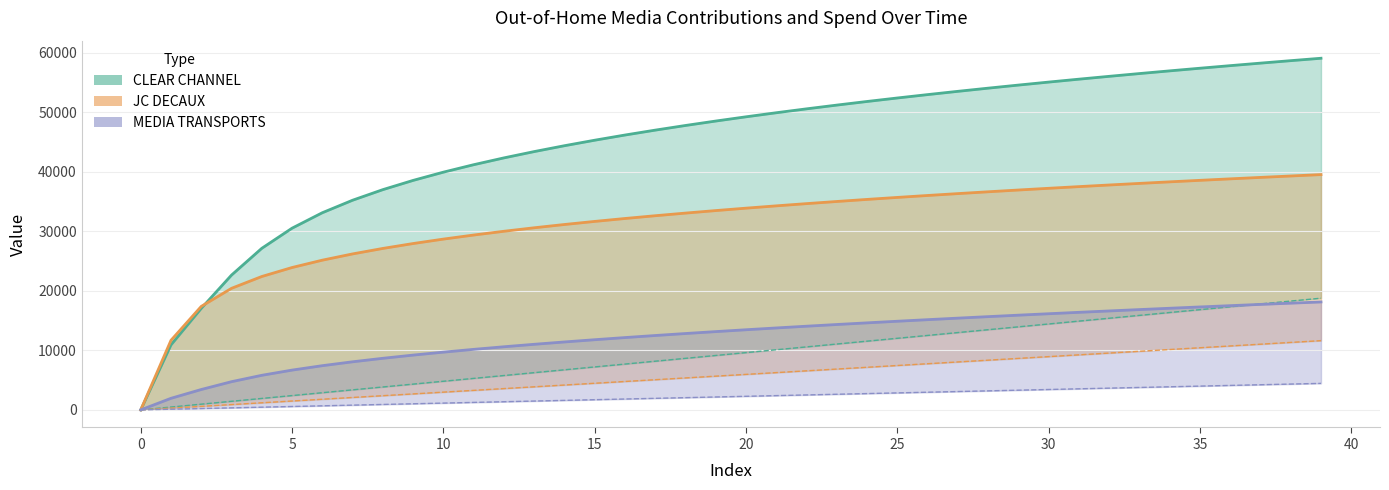

What is the difference between the highest and lowest values at 15?

26680.7